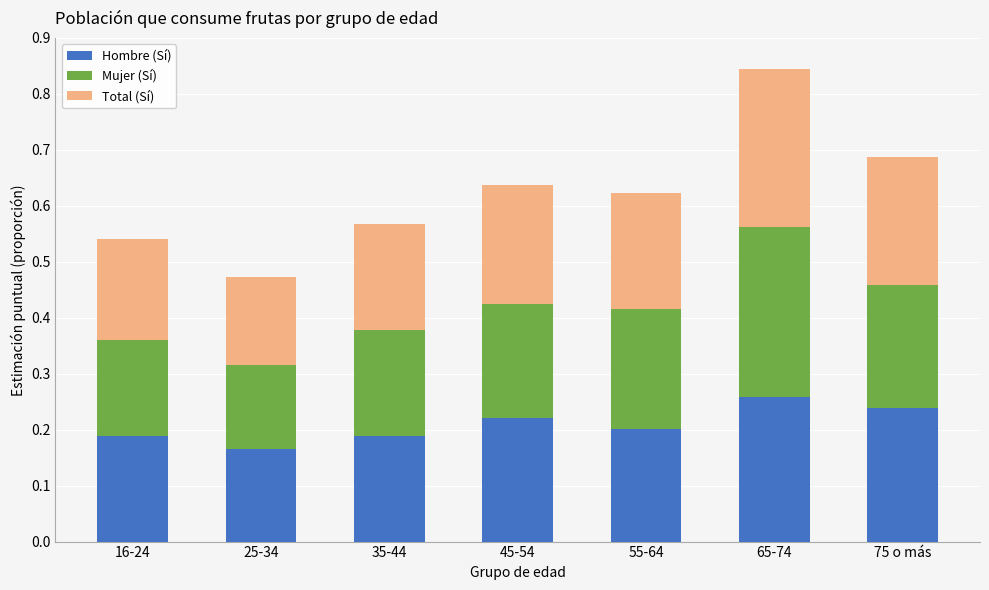

Which category has the lowest value in the Hombre (Sí) series?

25-34